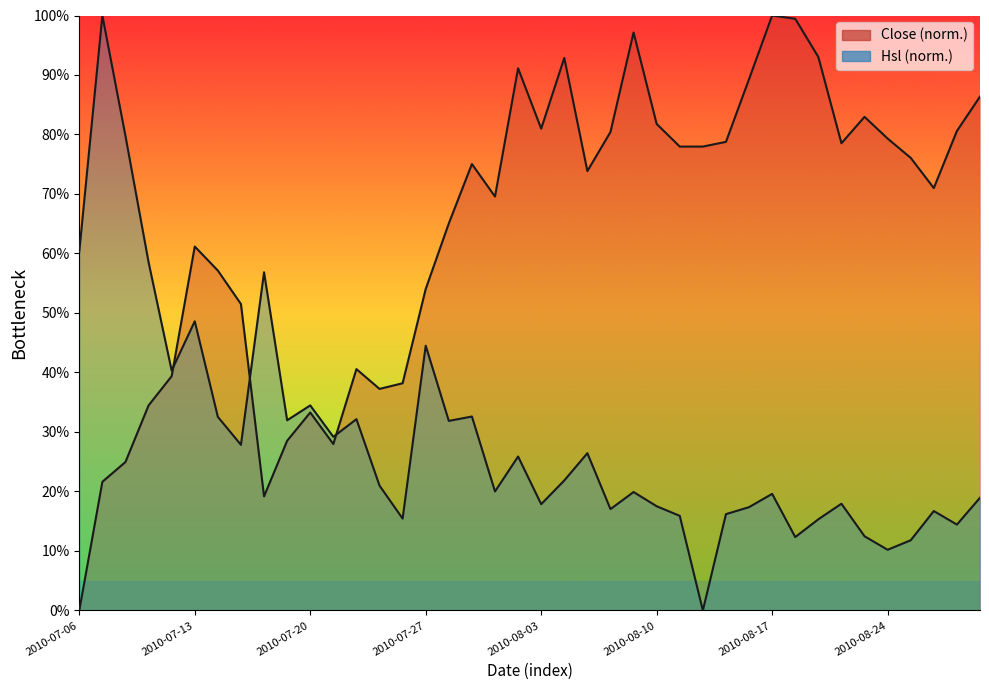

What is the difference between the second highest and second lowest values in the Hsl series?

69.5